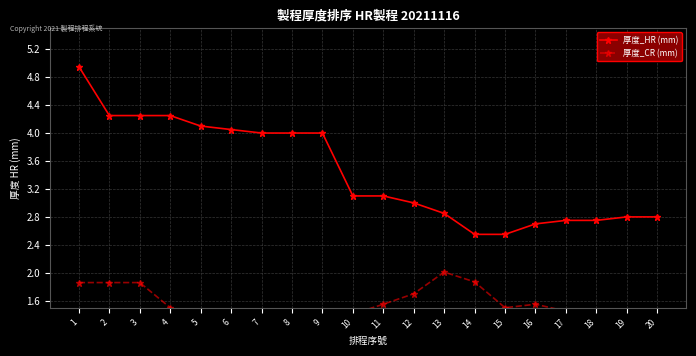

Which series has the largest total across all categories?

厚度_HR (mm)